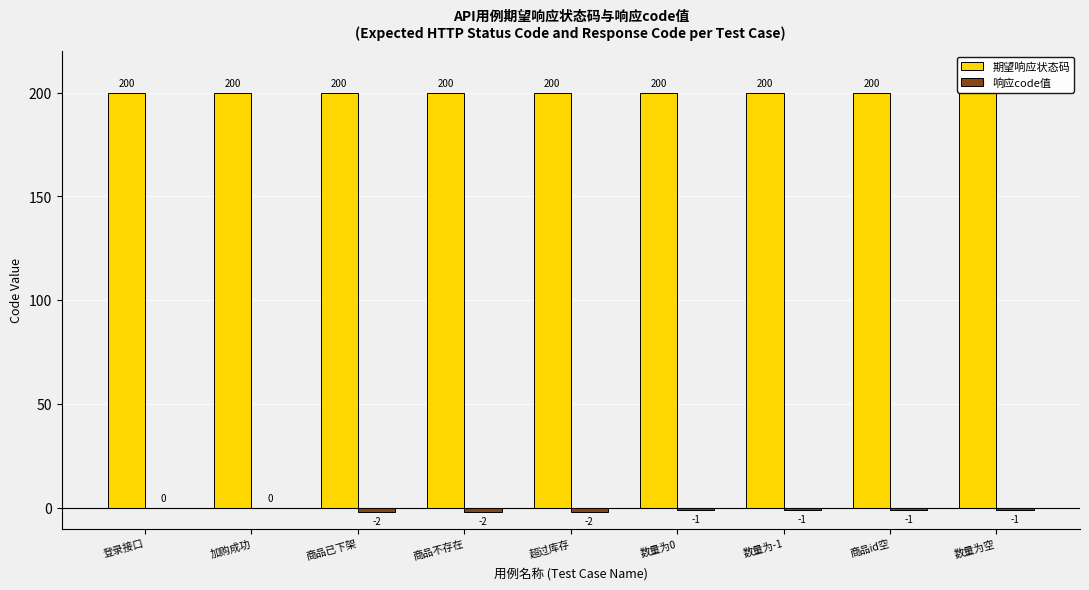

How many categories are shown in the chart?

9